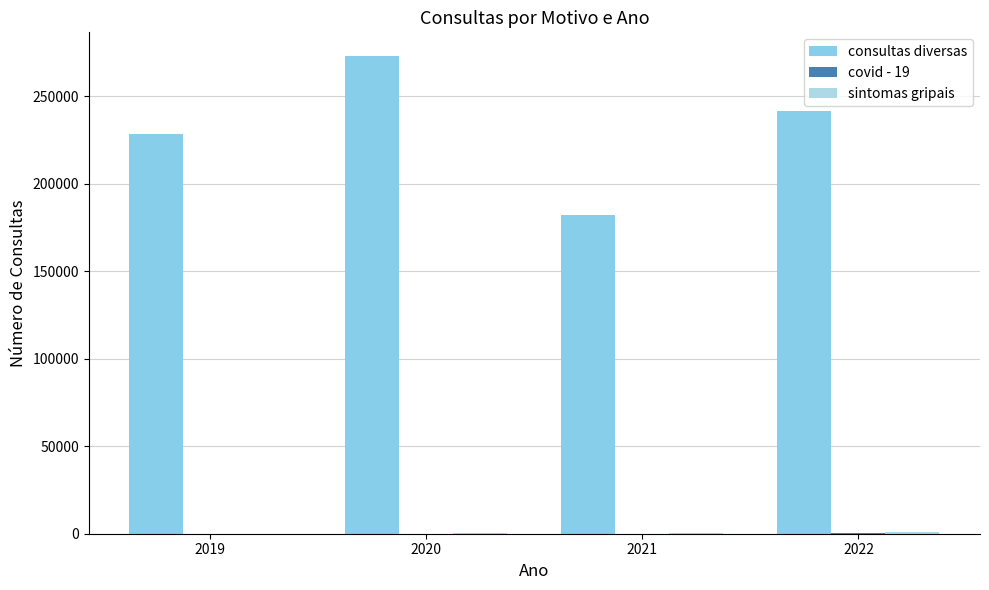

What is the value of the consultas diversas bar at the 2nd from the left?

272837